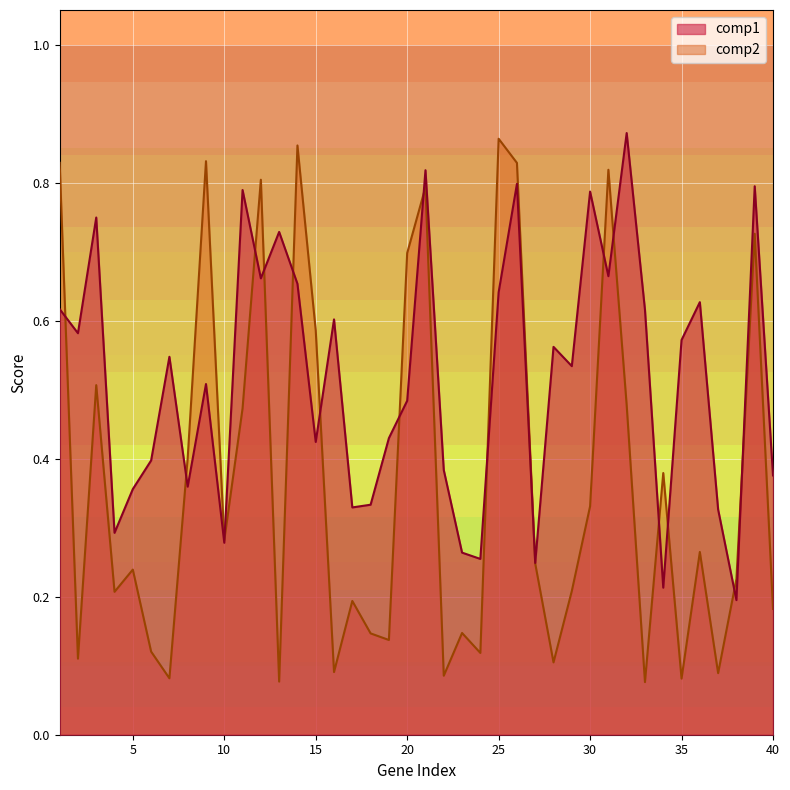

Rank the series by their maximum value, from highest to lowest.

comp1, comp2